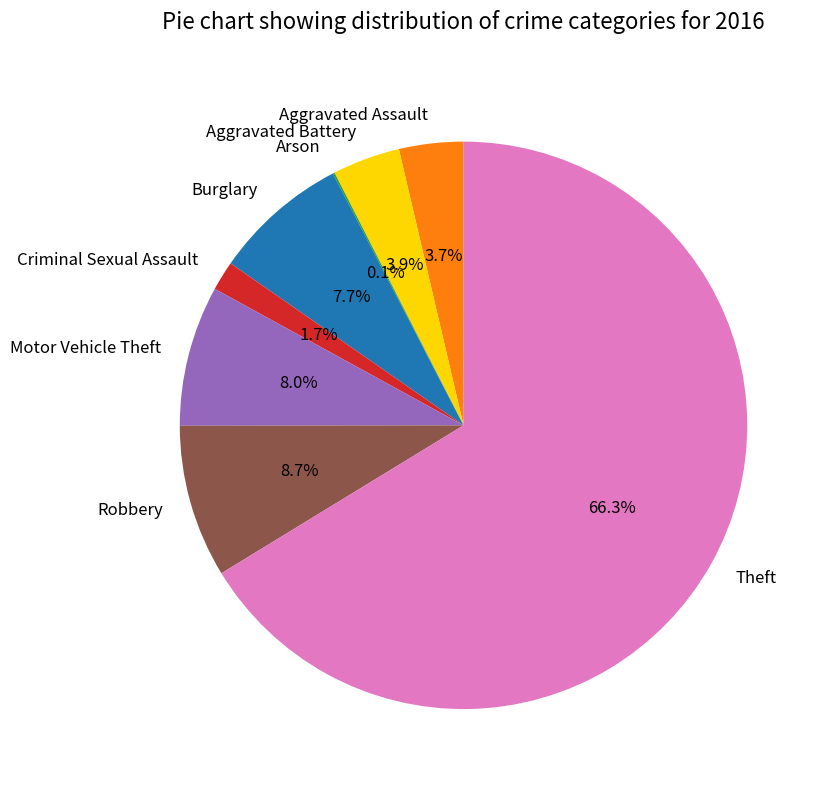

Between Aggravated Battery and Theft, which is larger?

Theft